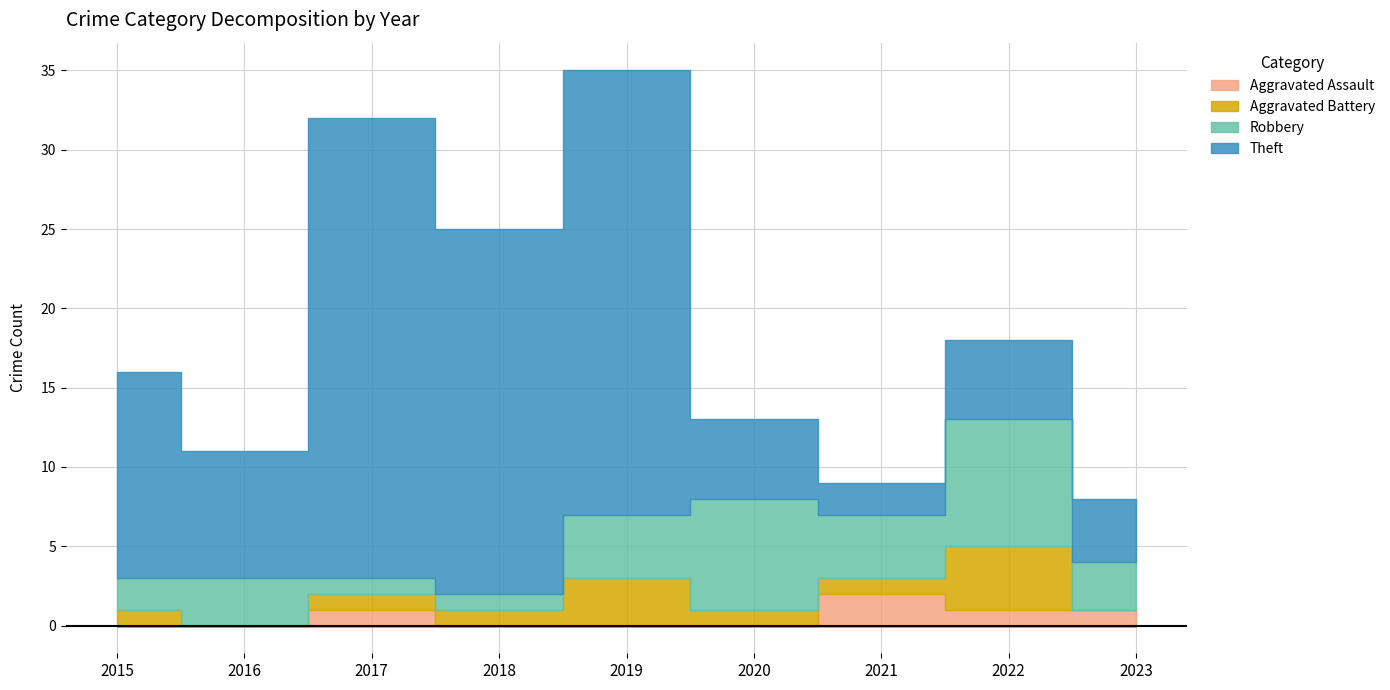

Reading right to left, what are all the values shown in this chart?

Aggravated Assault: 2023=1	2022=1	2021=2	2020=0	2019=0	2018=0	2017=1	2016=0	2015=0
Aggravated Battery: 2023=0	2022=4	2021=1	2020=1	2019=3	2018=1	2017=1	2016=0	2015=1
Robbery: 2023=3	2022=8	2021=4	2020=7	2019=4	2018=1	2017=1	2016=3	2015=2
Theft: 2023=4	2022=5	2021=2	2020=5	2019=28	2018=23	2017=29	2016=8	2015=13